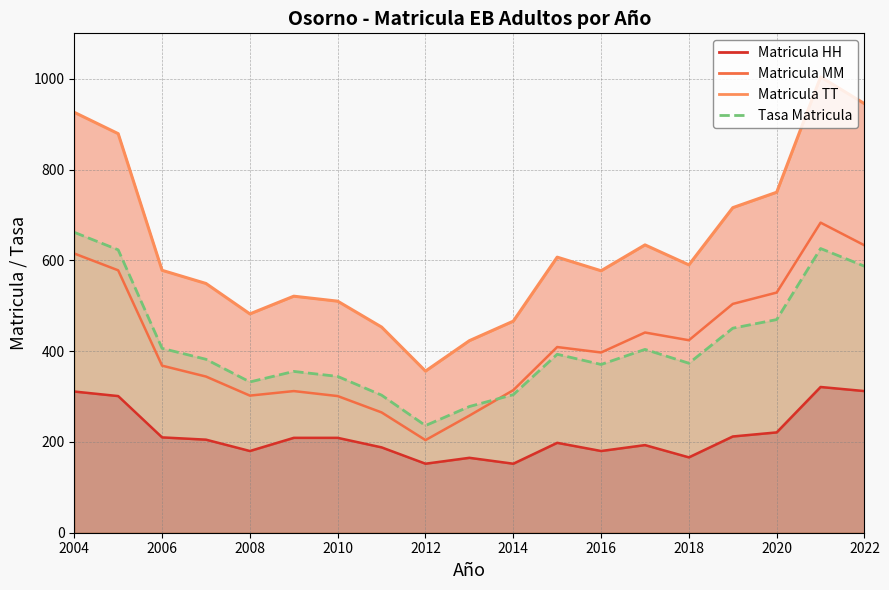

What is the spread (max minus min) of values at 2014?

314.0